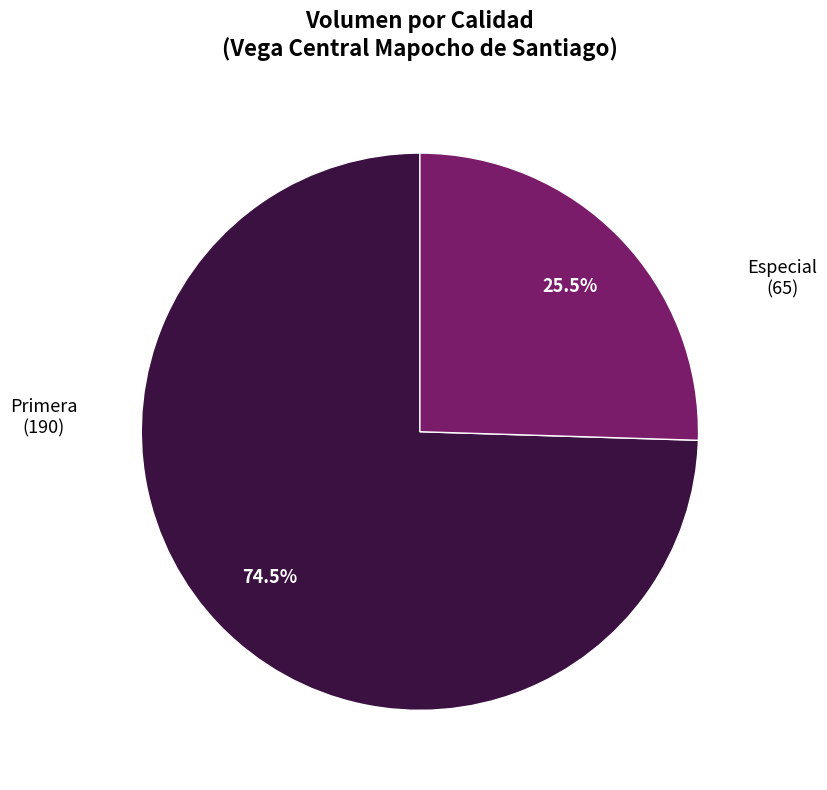

Is there a majority slice in this chart?

Yes